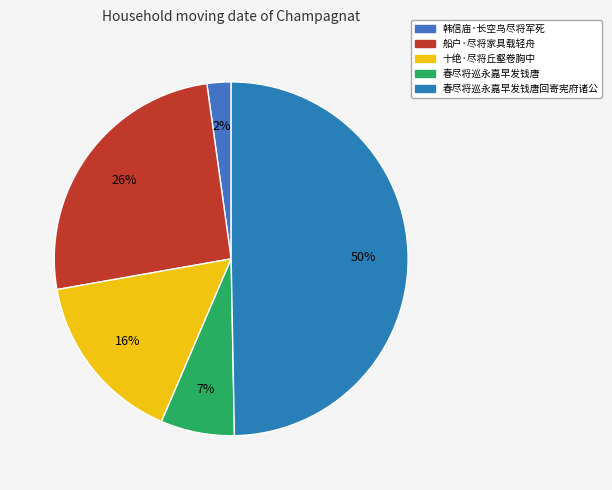

True or false: 韩信庙·长空鸟尽将军死 accounts for 14% of the total.

False